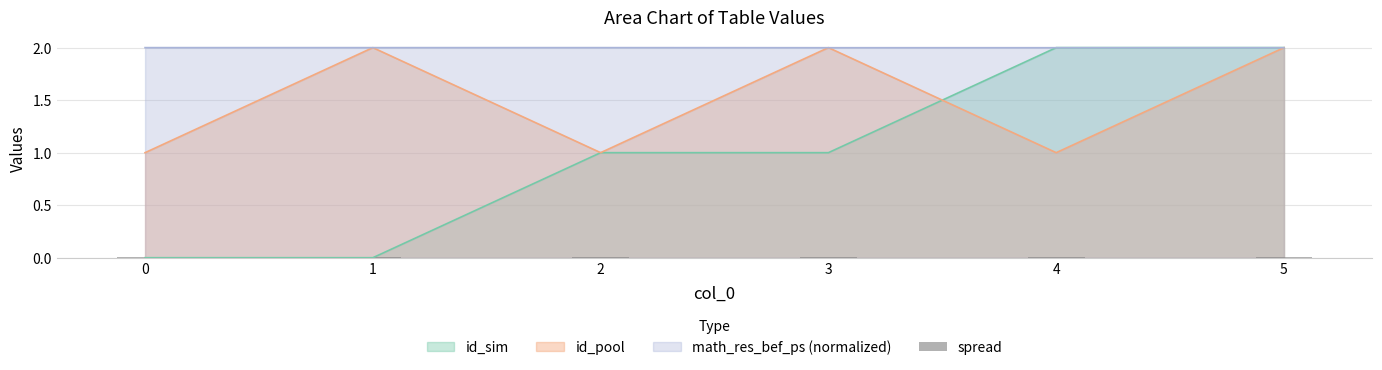

Is the value of id_sim at 1 greater than the value of id_pool at 2?

No